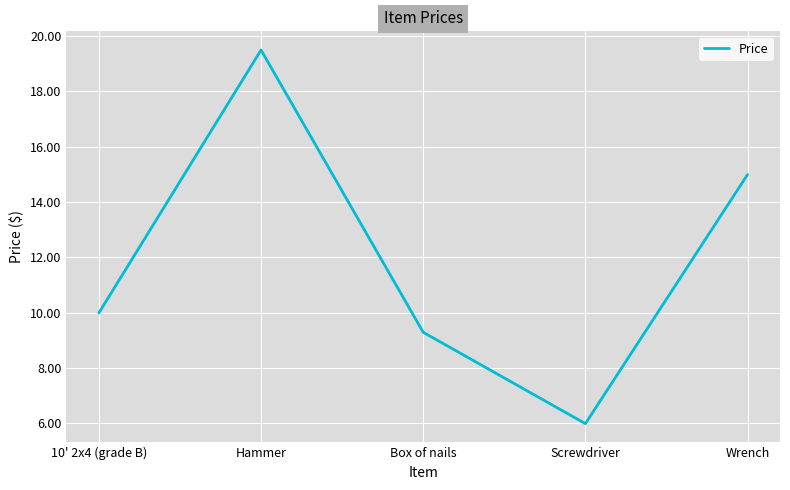

The chart shows a value of 19.5 at Hammer. True or false?

True